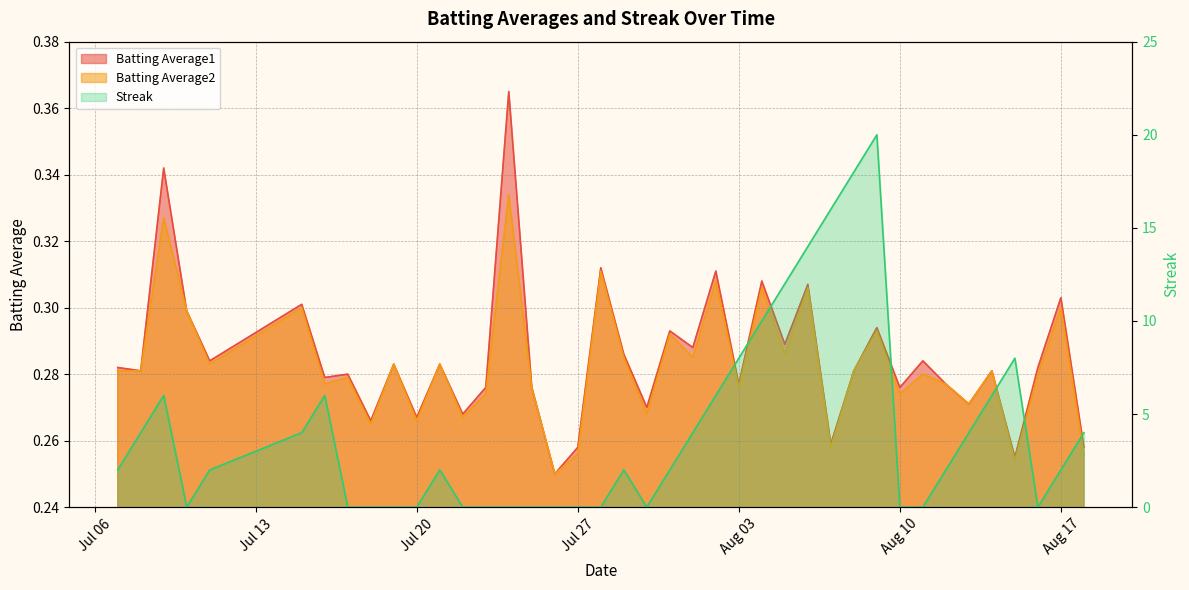

What is the difference between the second highest and second lowest values in the Batting Average1 series?

0.1